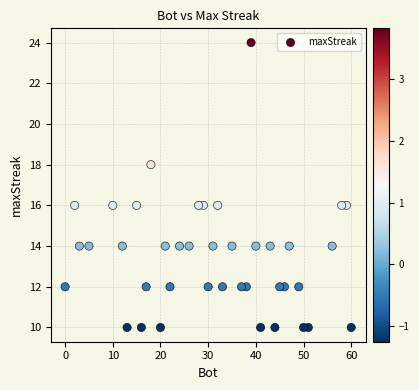

What is the range of X values (max minus min)?

60